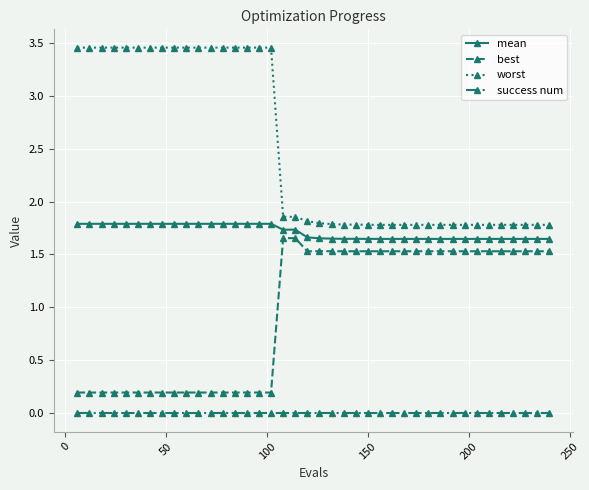

What is the minimum value for worst?

1.8